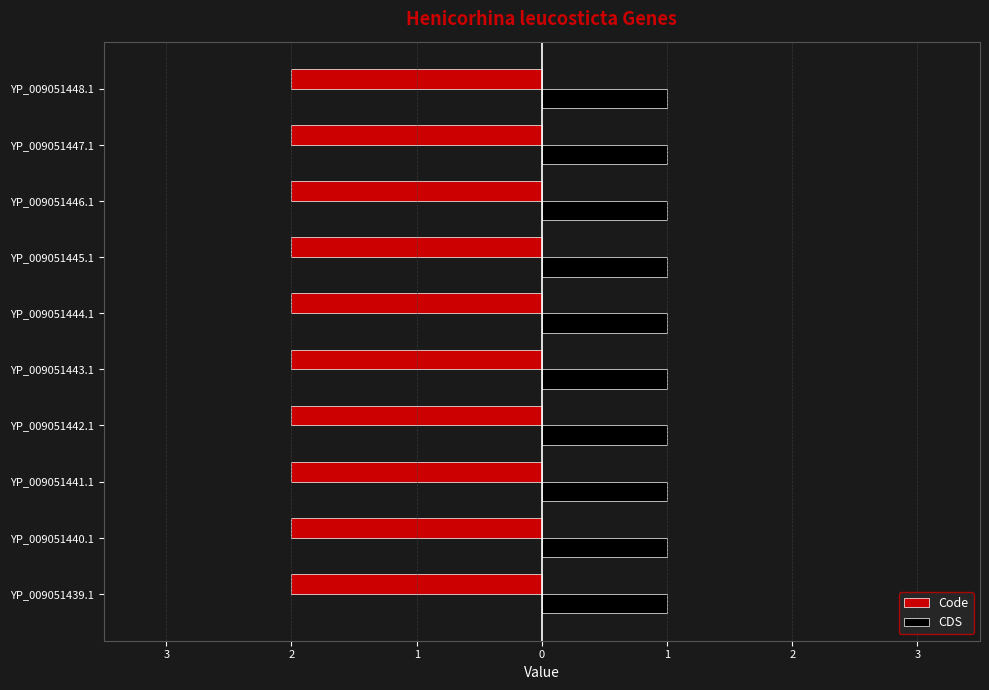

The value of CDS at YP_009051441.1 is 0. True or false?

False